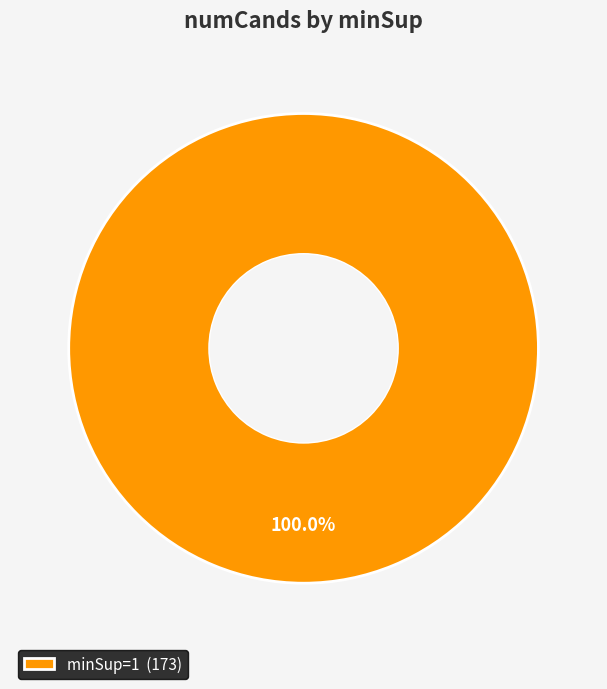

Is minSup=1 (173) the majority of the pie?

Yes